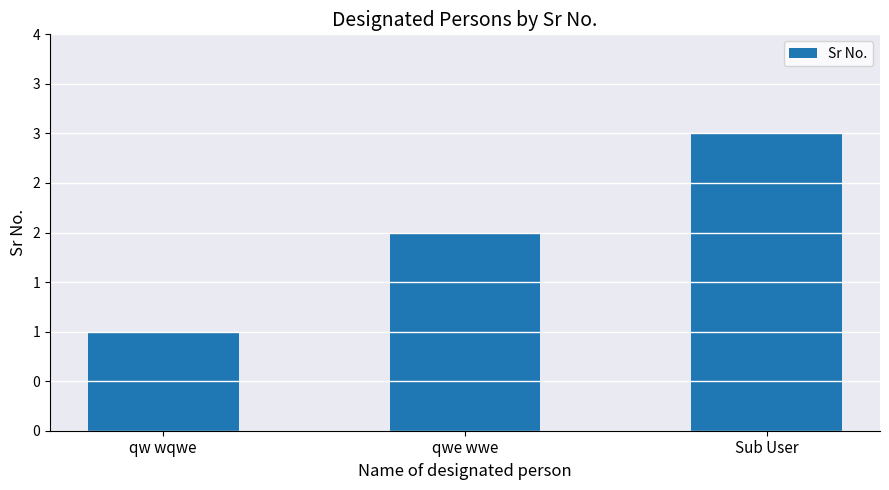

Does the chart contain any negative values?

No